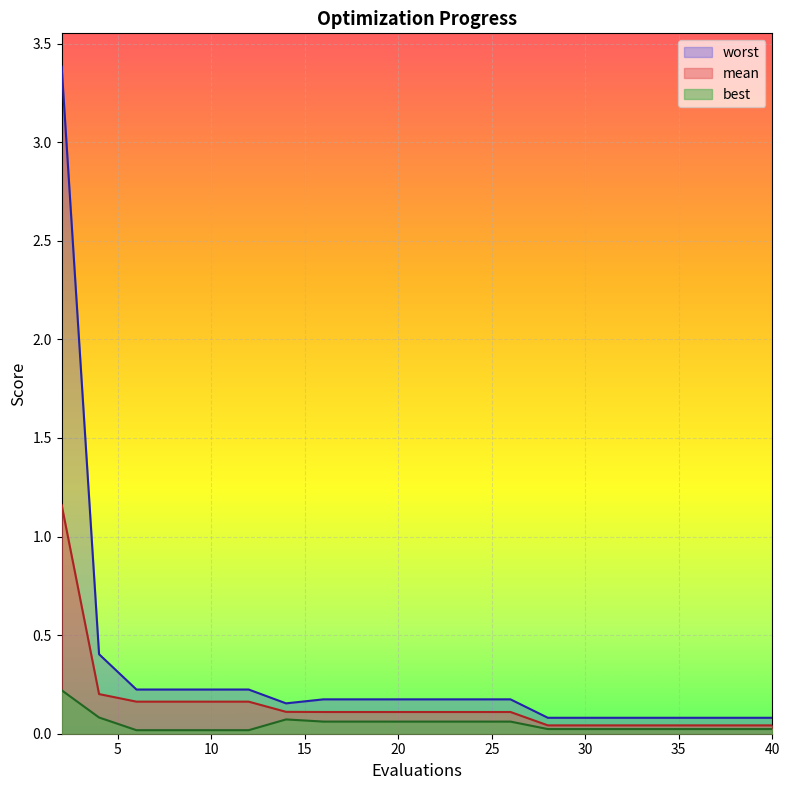

True or false: best has a value of 0.0 at 6.

True